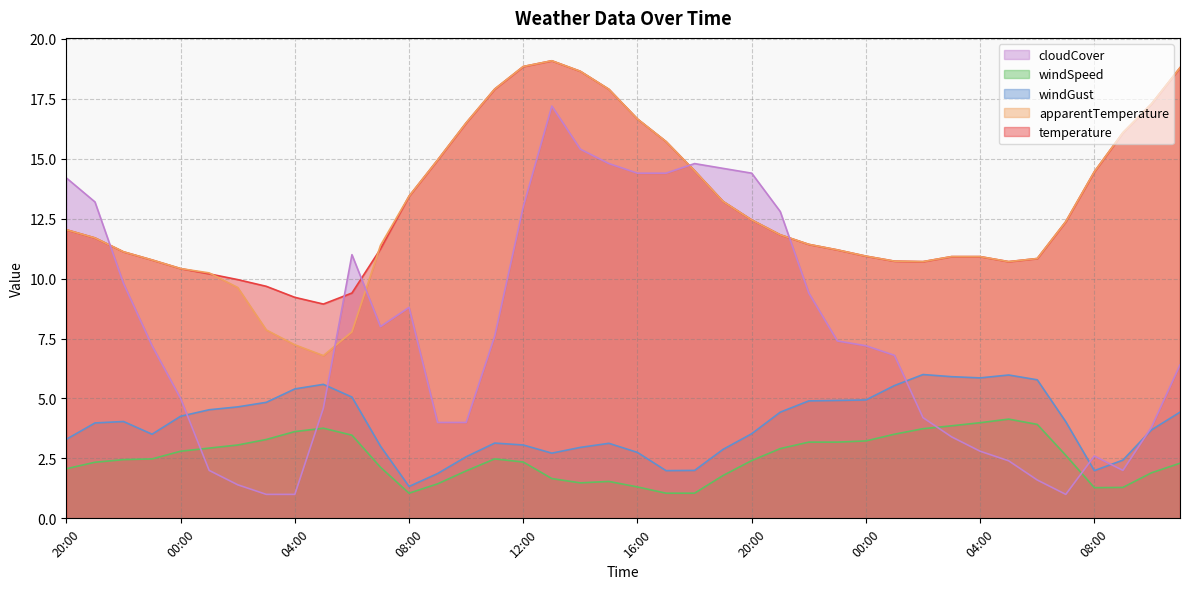

Reading left to right, extract all data points from this chart.

temperature: 20:00=12.0	21:00=11.7	22:00=11.1	23:00=10.8	00:00=10.4	01:00=10.2	02:00=10.0	03:00=9.7	04:00=9.2	05:00=8.9	06:00=9.4	07:00=11.2	08:00=13.4	09:00=14.9	10:00=16.5	11:00=17.9	12:00=18.9	13:00=19.1	14:00=18.6	15:00=17.9	16:00=16.7	17:00=15.7	18:00=14.5	19:00=13.2	20:00=12.4	21:00=11.8	22:00=11.4	23:00=11.2	00:00=10.9	01:00=10.7	02:00=10.7	03:00=10.9	04:00=10.9	05:00=10.7	06:00=10.8	07:00=12.4	08:00=14.5	09:00=16.1	10:00=17.3	11:00=18.8
apparentTemperature: 20:00=12.0	21:00=11.7	22:00=11.1	23:00=10.8	00:00=10.4	01:00=10.2	02:00=9.6	03:00=7.9	04:00=7.2	05:00=6.8	06:00=7.8	07:00=11.4	08:00=13.4	09:00=14.9	10:00=16.5	11:00=17.9	12:00=18.9	13:00=19.1	14:00=18.6	15:00=17.9	16:00=16.7	17:00=15.7	18:00=14.5	19:00=13.2	20:00=12.4	21:00=11.8	22:00=11.4	23:00=11.2	00:00=10.9	01:00=10.7	02:00=10.7	03:00=10.9	04:00=10.9	05:00=10.7	06:00=10.8	07:00=12.4	08:00=14.5	09:00=16.1	10:00=17.3	11:00=18.8
windGust: 20:00=3.3	21:00=4.0	22:00=4.0	23:00=3.5	00:00=4.3	01:00=4.5	02:00=4.7	03:00=4.8	04:00=5.4	05:00=5.6	06:00=5.1	07:00=3.0	08:00=1.3	09:00=1.9	10:00=2.6	11:00=3.1	12:00=3.1	13:00=2.7	14:00=3.0	15:00=3.1	16:00=2.8	17:00=2.0	18:00=2.0	19:00=2.9	20:00=3.5	21:00=4.4	22:00=4.9	23:00=4.9	00:00=4.9	01:00=5.5	02:00=6.0	03:00=5.9	04:00=5.9	05:00=6.0	06:00=5.8	07:00=4.0	08:00=2.0	09:00=2.4	10:00=3.7	11:00=4.4
windSpeed: 20:00=2.1	21:00=2.3	22:00=2.5	23:00=2.5	00:00=2.8	01:00=2.9	02:00=3.1	03:00=3.3	04:00=3.6	05:00=3.8	06:00=3.5	07:00=2.1	08:00=1.1	09:00=1.4	10:00=2.0	11:00=2.5	12:00=2.4	13:00=1.7	14:00=1.5	15:00=1.5	16:00=1.3	17:00=1.1	18:00=1.1	19:00=1.8	20:00=2.4	21:00=2.9	22:00=3.2	23:00=3.2	00:00=3.2	01:00=3.5	02:00=3.7	03:00=3.9	04:00=4.0	05:00=4.1	06:00=3.9	07:00=2.6	08:00=1.3	09:00=1.3	10:00=1.9	11:00=2.3
cloudCover: 20:00=14.2	21:00=13.2	22:00=9.8	23:00=7.2	00:00=5.0	01:00=2.0	02:00=1.4	03:00=1.0	04:00=1.0	05:00=4.6	06:00=11.0	07:00=8.0	08:00=8.8	09:00=4.0	10:00=4.0	11:00=7.6	12:00=13.0	13:00=17.2	14:00=15.4	15:00=14.8	16:00=14.4	17:00=14.4	18:00=14.8	19:00=14.6	20:00=14.4	21:00=12.8	22:00=9.4	23:00=7.4	00:00=7.2	01:00=6.8	02:00=4.2	03:00=3.4	04:00=2.8	05:00=2.4	06:00=1.6	07:00=1.0	08:00=2.6	09:00=2.0	10:00=3.8	11:00=6.4